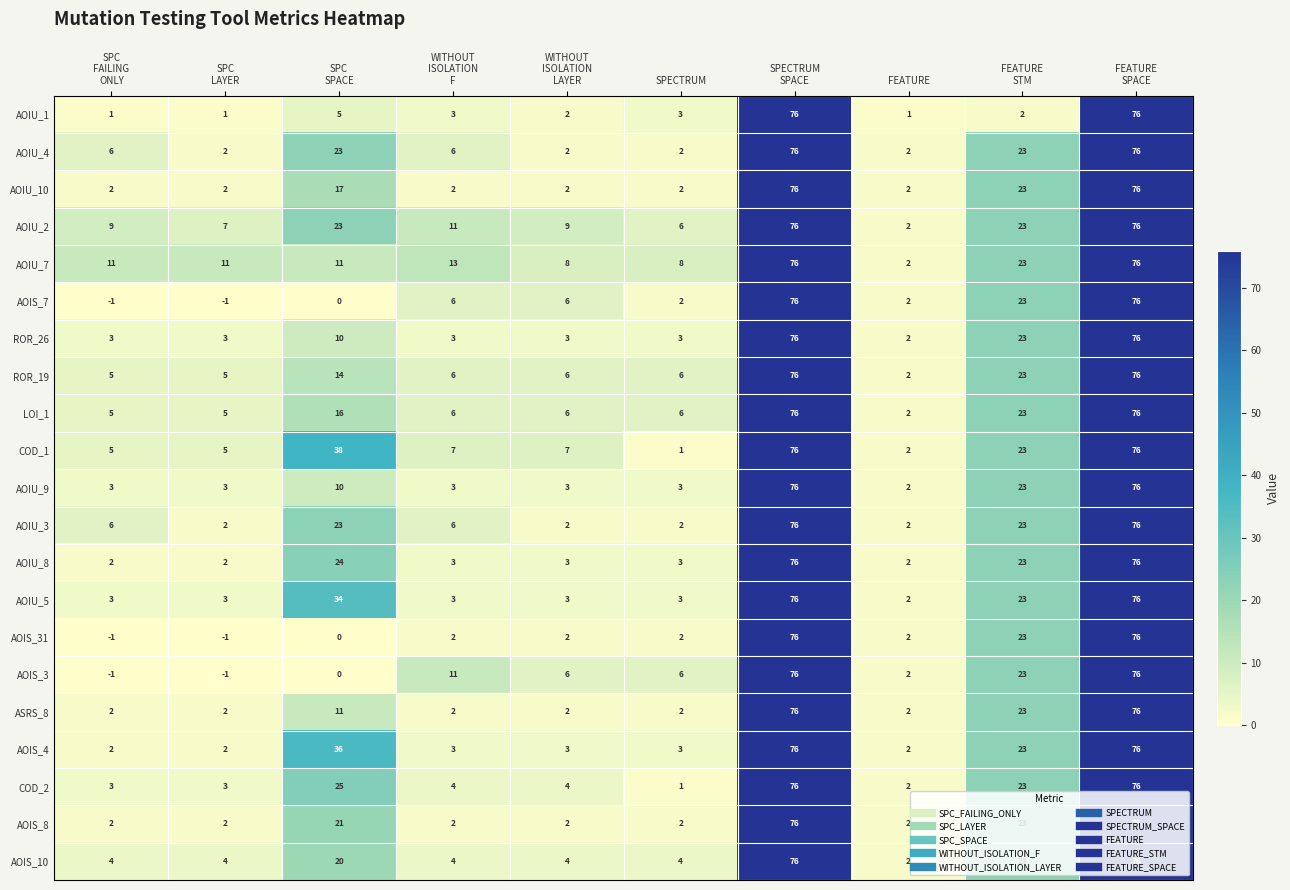

Which series has the largest total across all categories?

AOIU_2